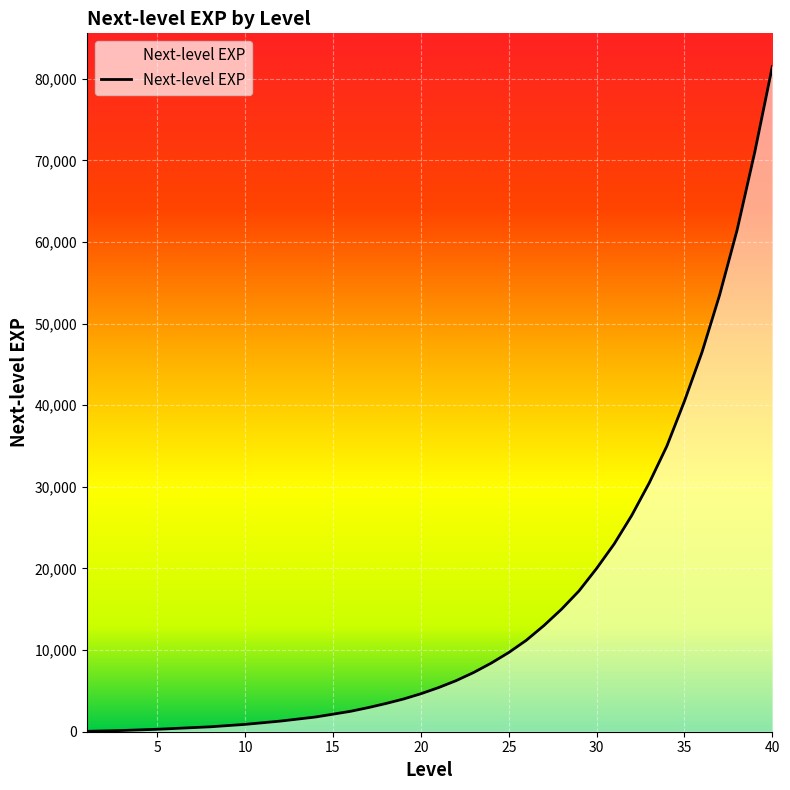

What is the maximum value shown in the chart?

81500